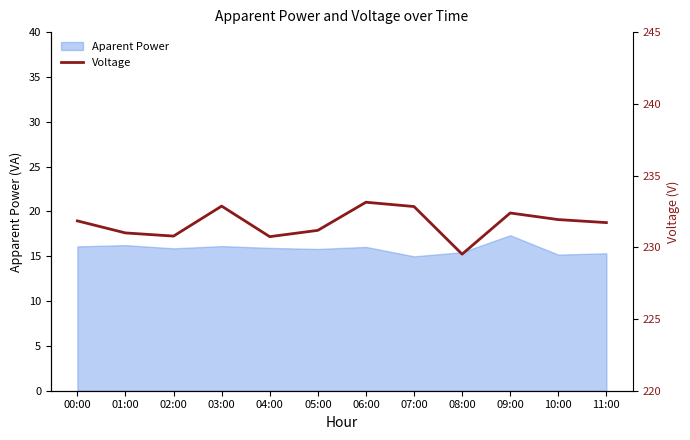

How many interior local valleys (lower than both neighbors) does the data have?

3